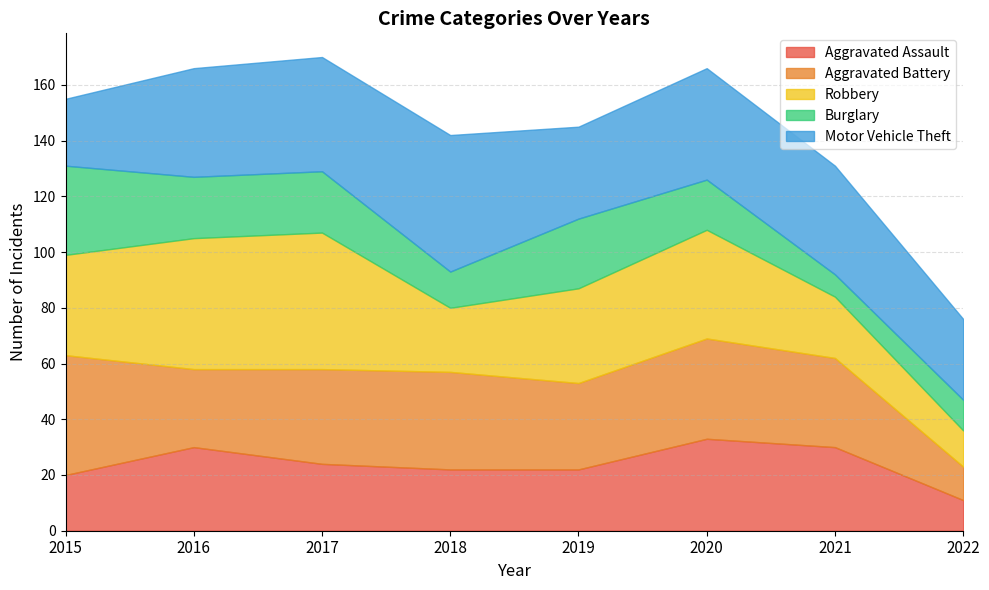

After their last crossing, which series has the higher values: Robbery or Aggravated Battery?

Robbery